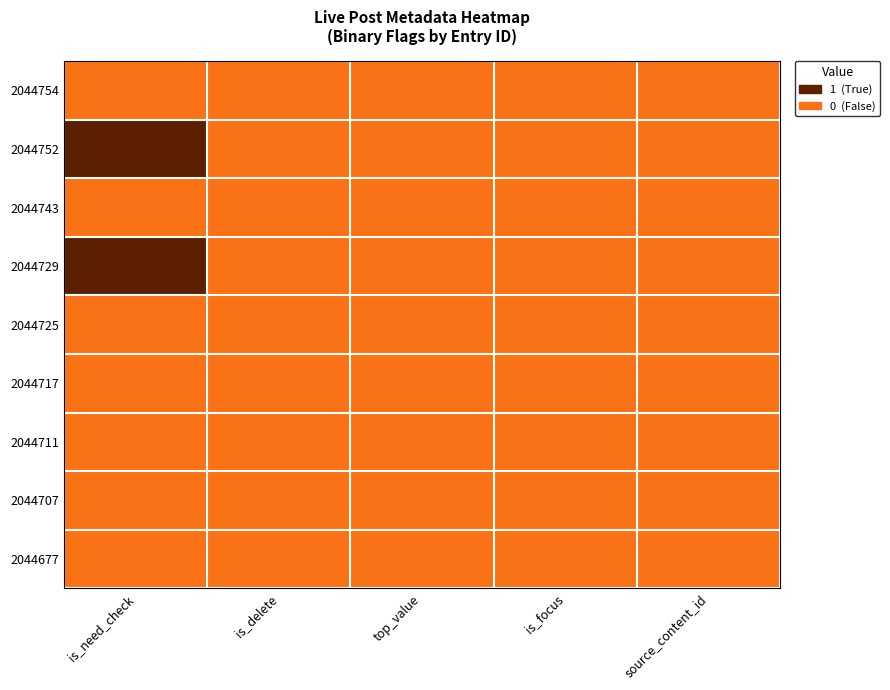

Which has a higher value, is_delete or source_content_id?

is_delete